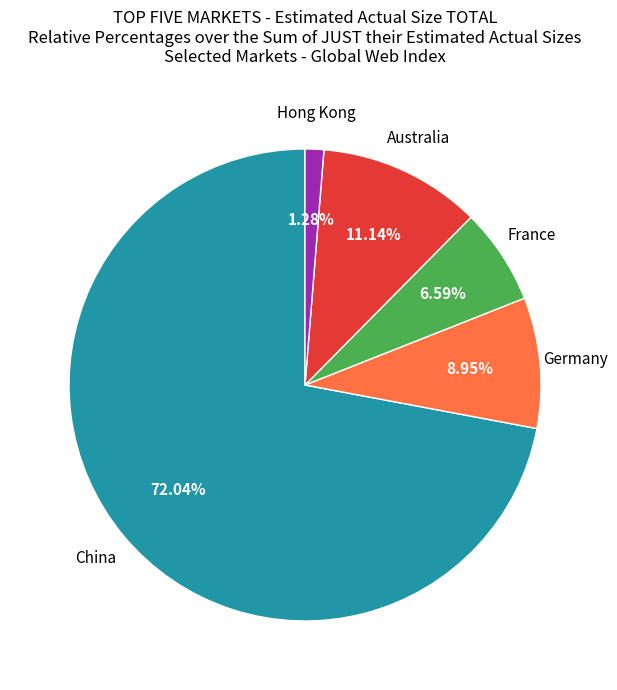

Is there any slice that represents more than half of the pie?

Yes